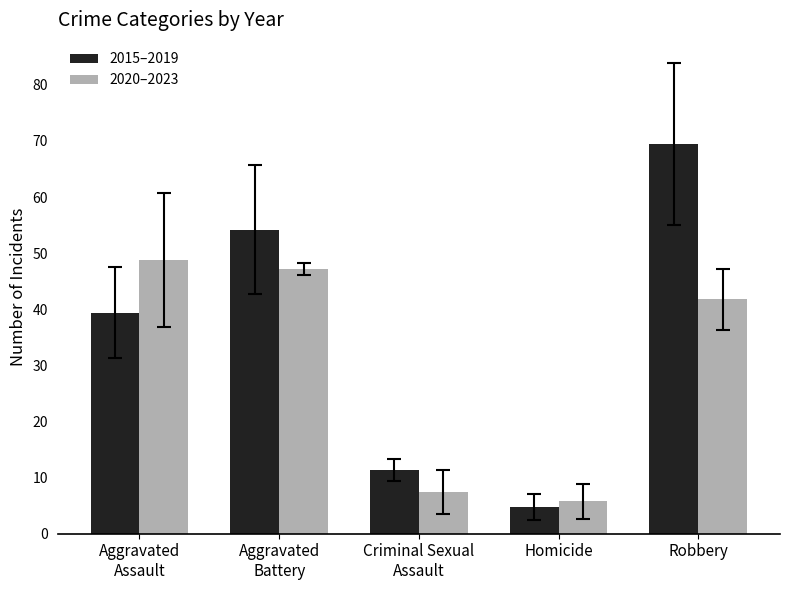

What is the difference between the 2020–2023 values at Aggravated
Assault and Homicide?

43.0